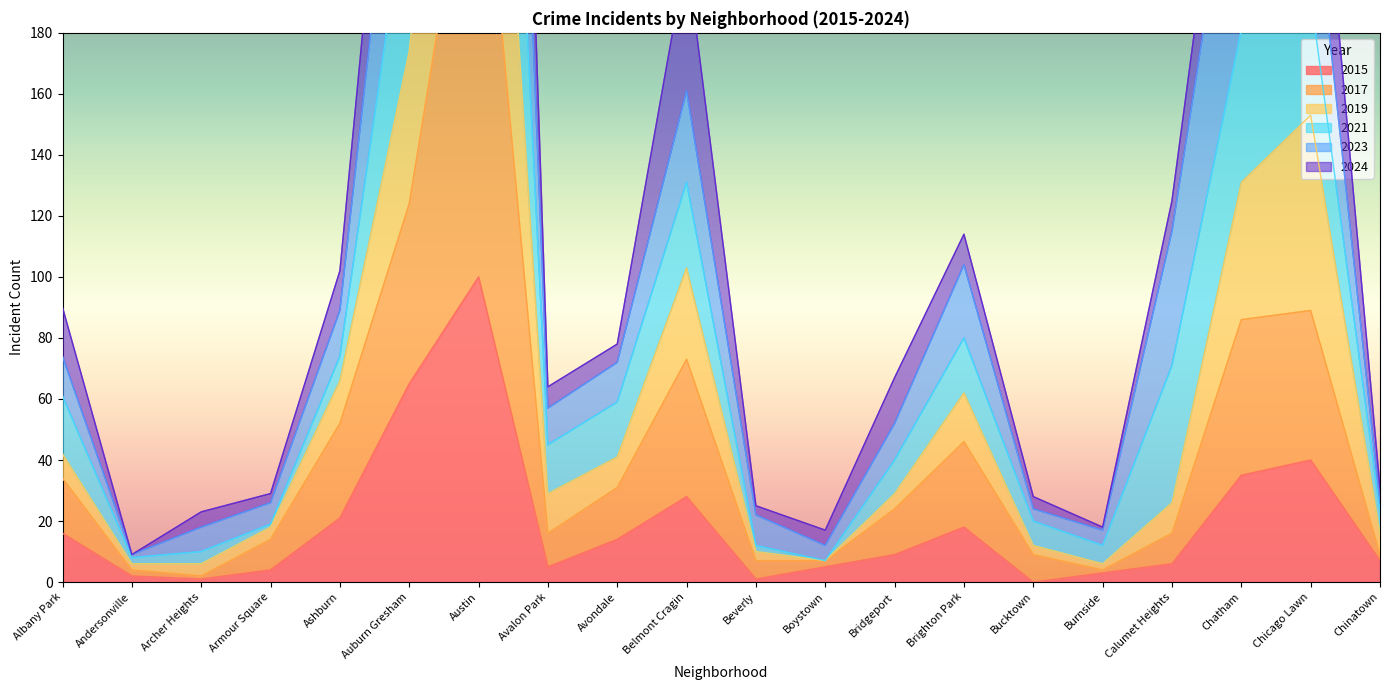

At which category does 2017 reach its first local peak?

Austin